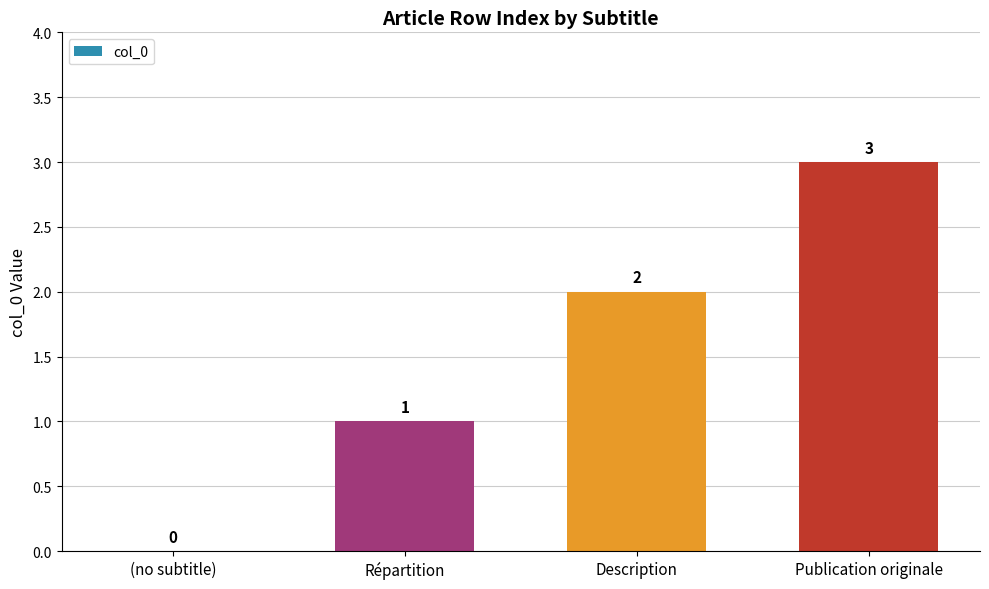

Read the value at Publication originale.

3